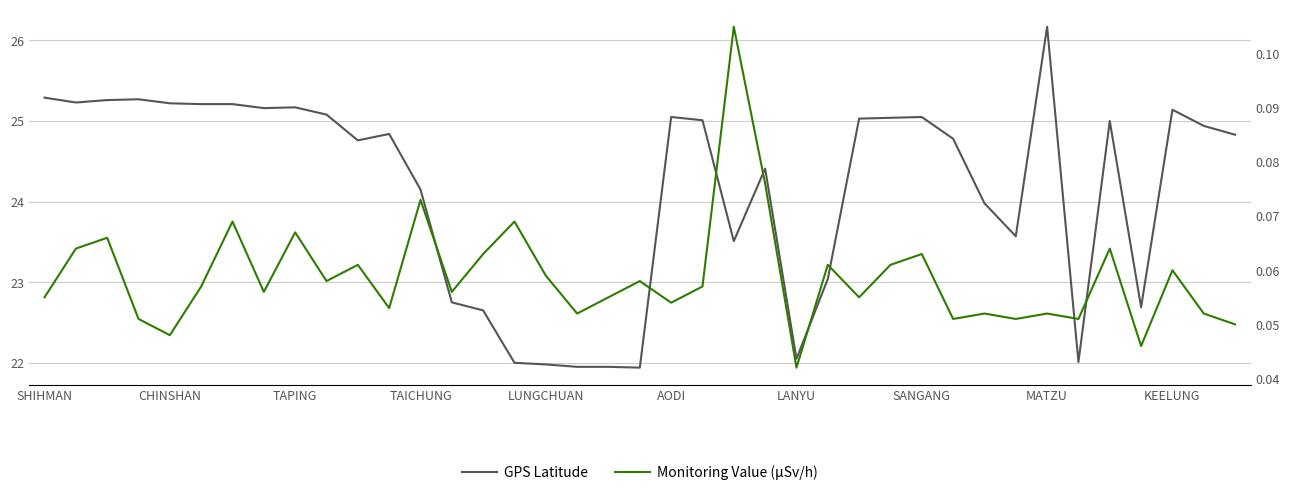

Which series has the widest spread of values?

GPS Latitude